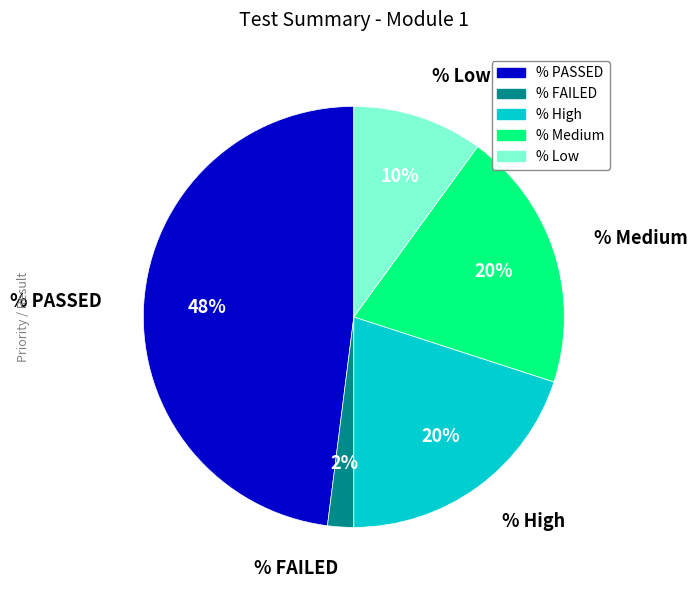

Which category has the smallest portion of the pie?

% FAILED